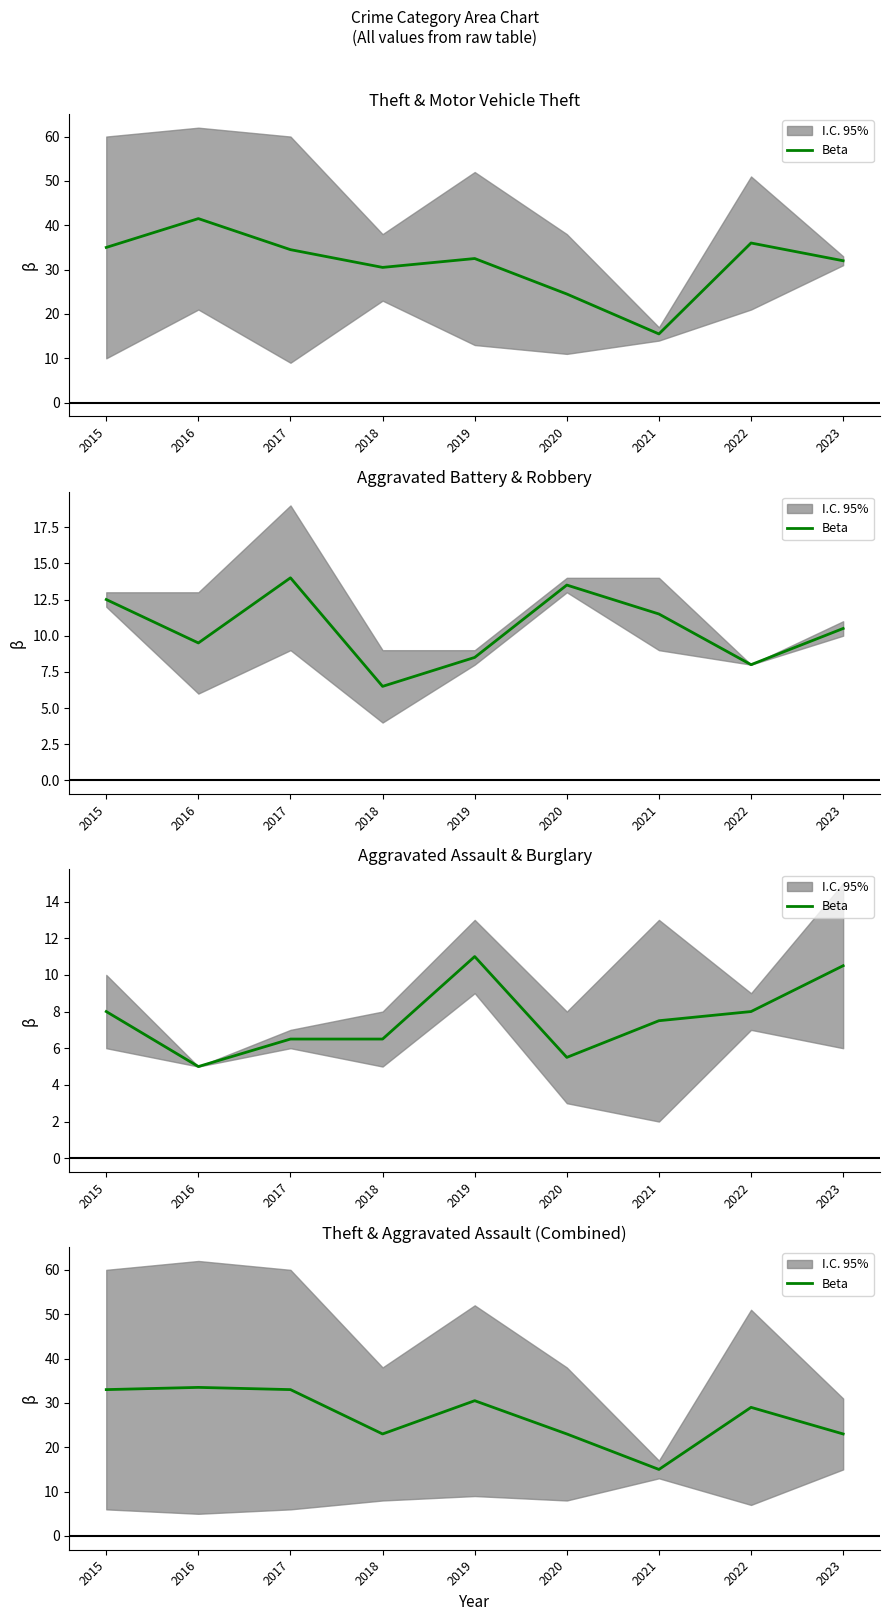

The value at 2017 is 33.0. True or false?

True